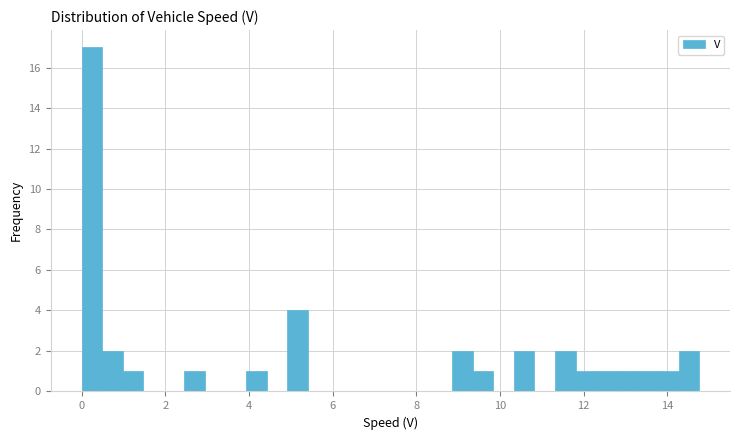

Around what value on the x-axis is the tallest bar? Give the approximate position of its centre, as read against the axis.

0.2